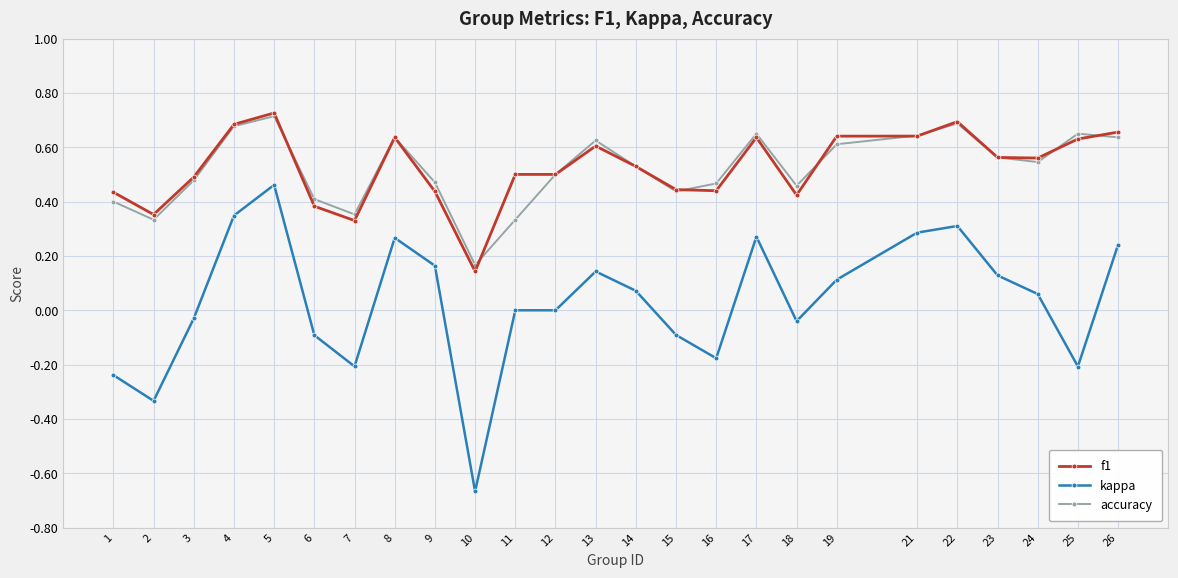

Where is the first local minimum for f1?

2